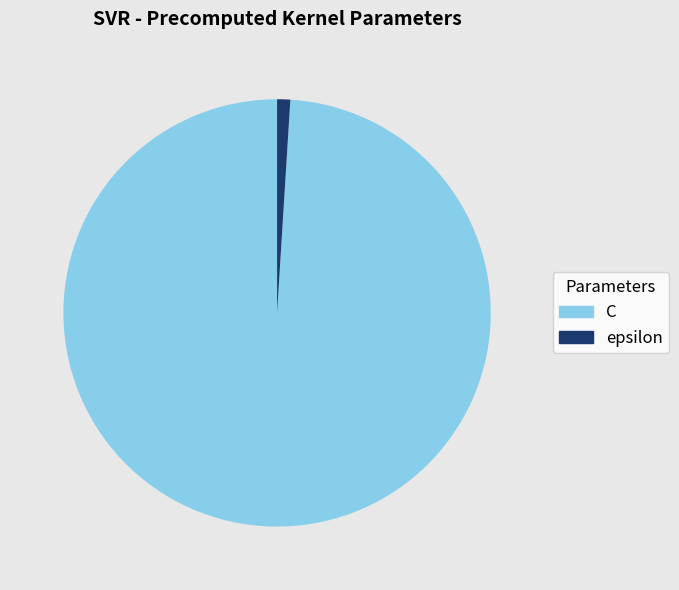

What is the ratio of the value at C to the value at epsilon?

100.0